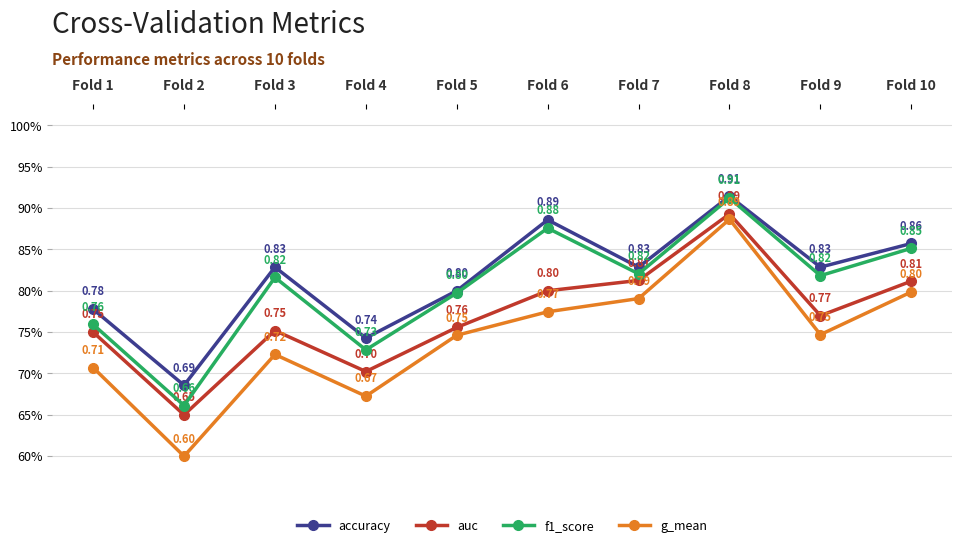

The value of accuracy at Fold 4 is 0.7. True or false?

True